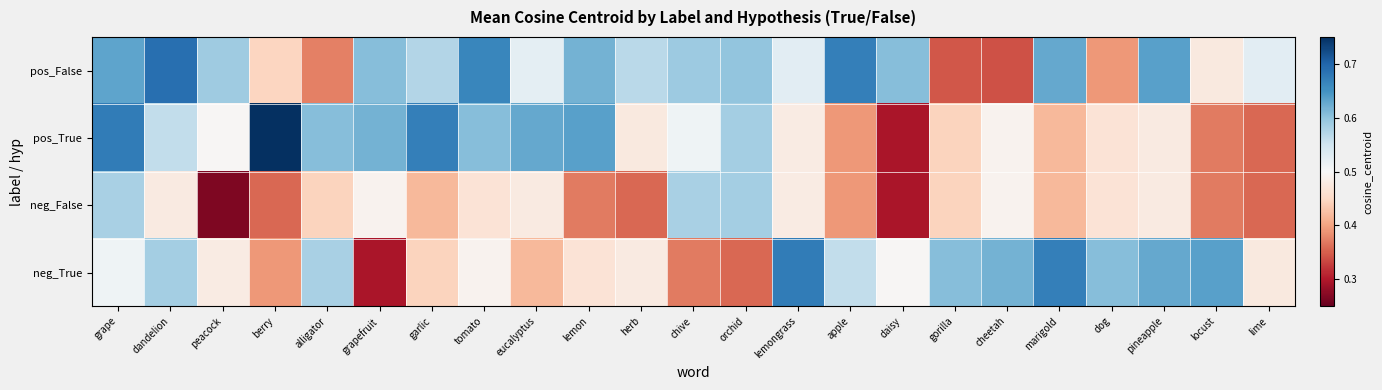

What is the smallest value displayed?

0.3